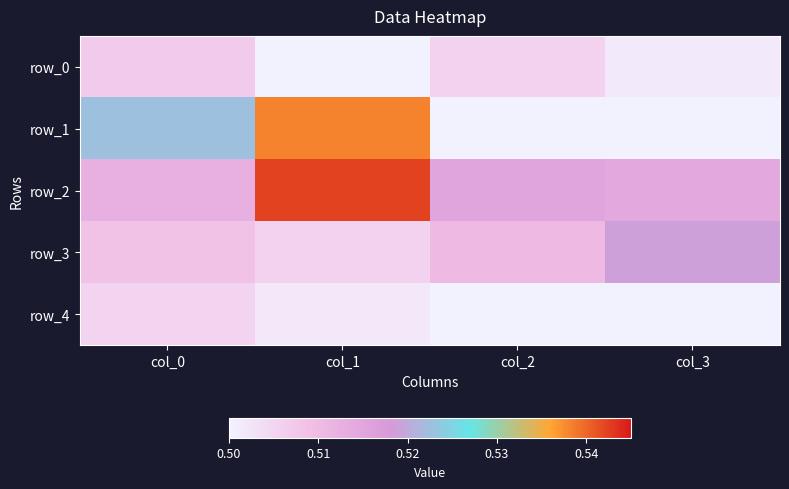

What is the minimum value for row_2?

0.5